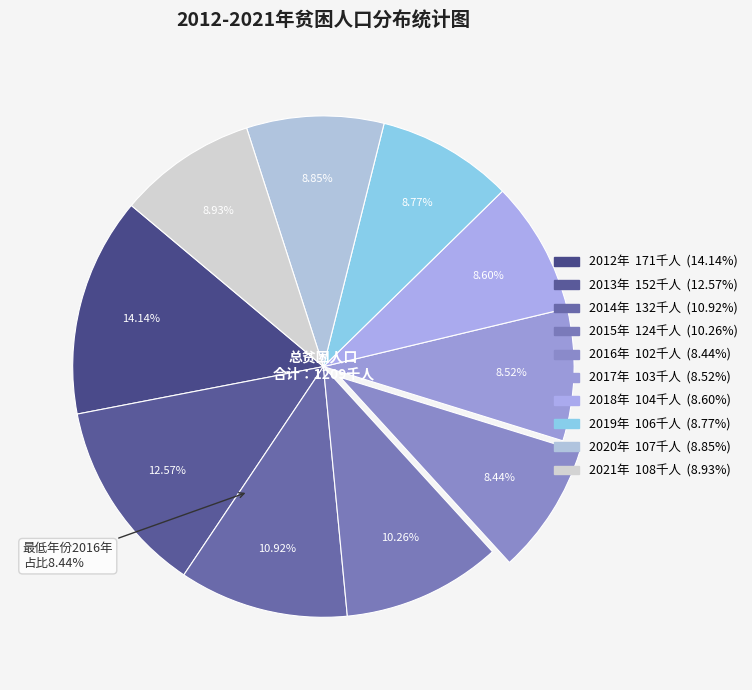

Is it true that 2013 is 8% of the pie?

False